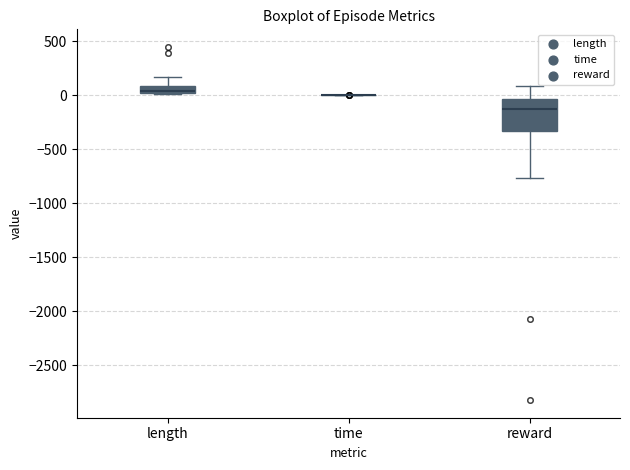

Comparing the boxes themselves (not the whiskers), which one is the tallest?

reward